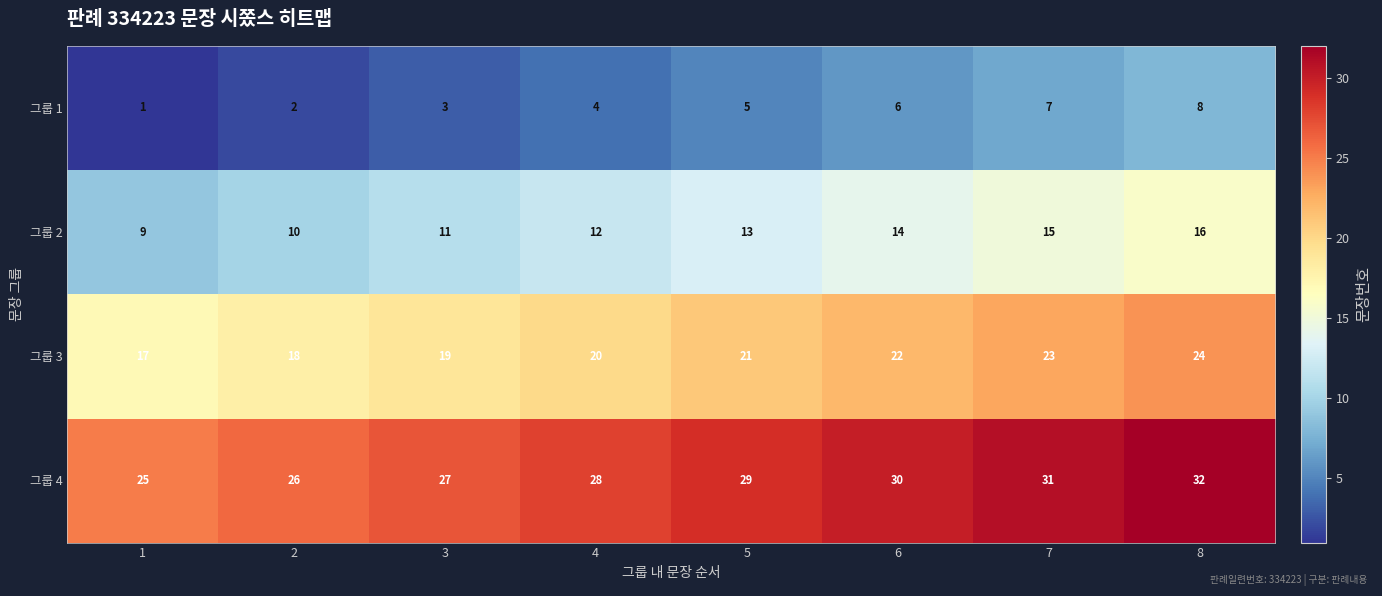

What is the smallest value displayed?

1